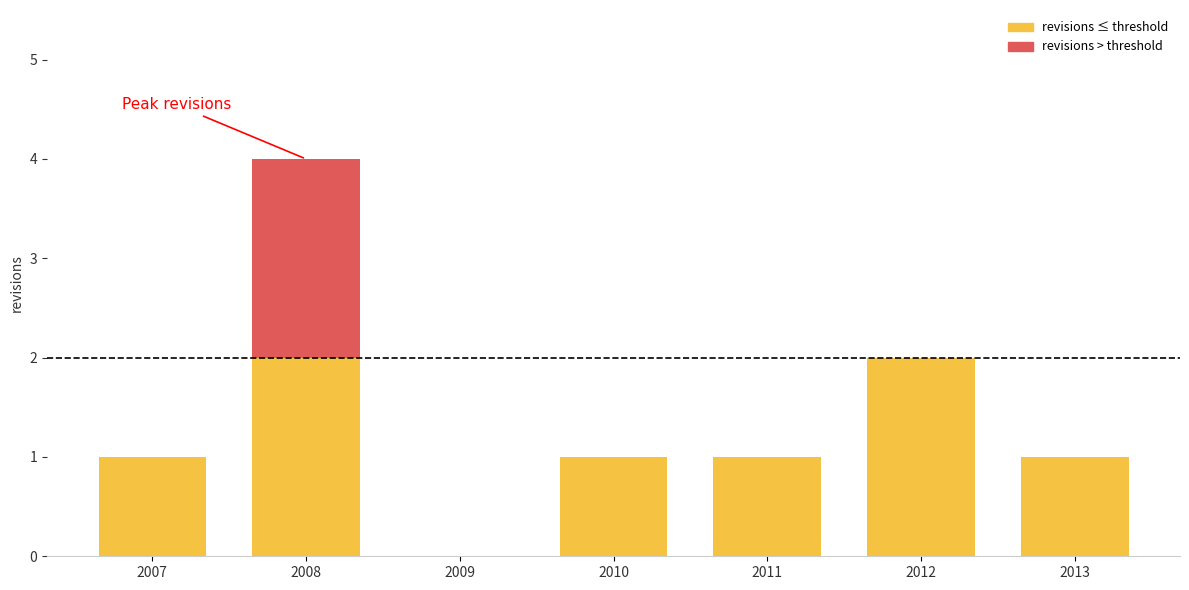

Reading left to right, extract all data points from this chart.

2007-12-31=1	2008-12-31=4	2009-12-31=0	2010-12-31=1	2011-12-31=1	2012-12-31=2	2013-12-31=1